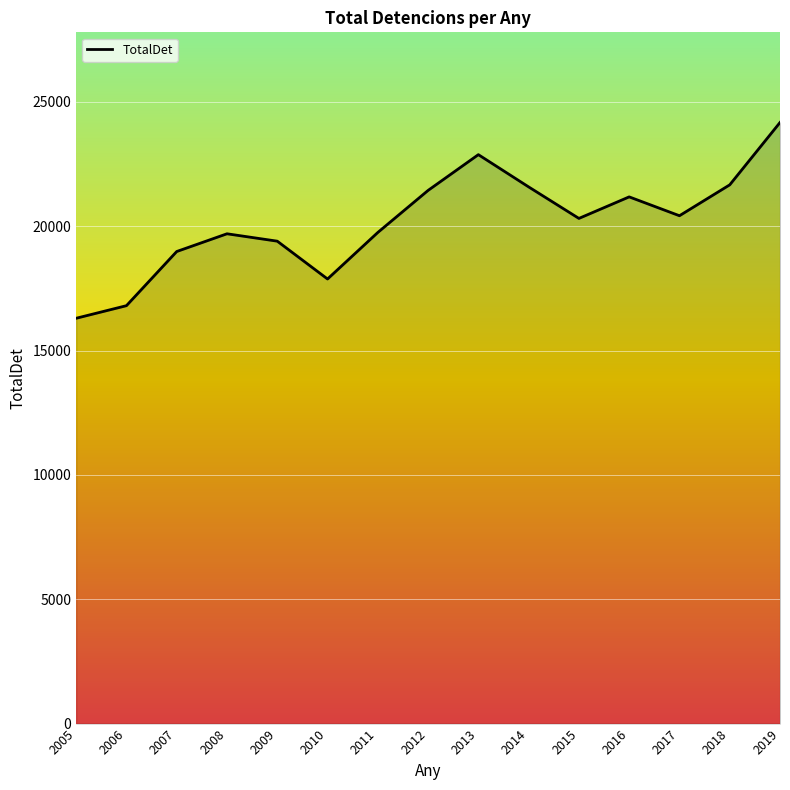

What is the greatest value displayed?

24171